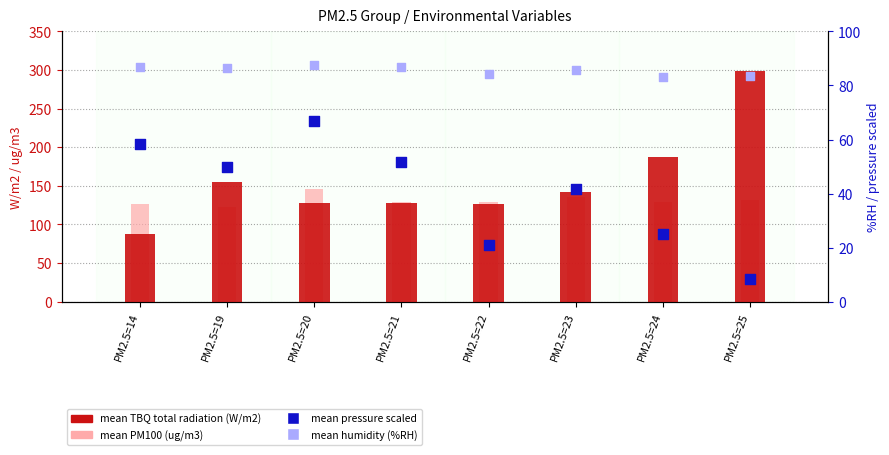

Which series reaches the minimum Y coordinate?

mean pressure scaled (%)